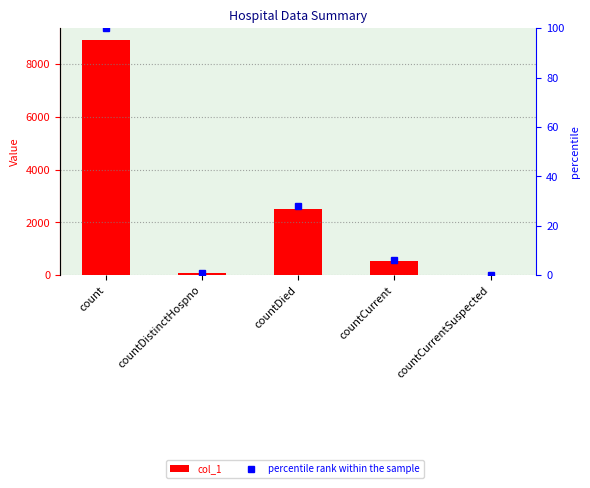

Read the percentile rank within the sample value at countDistinctHospno.

0.9